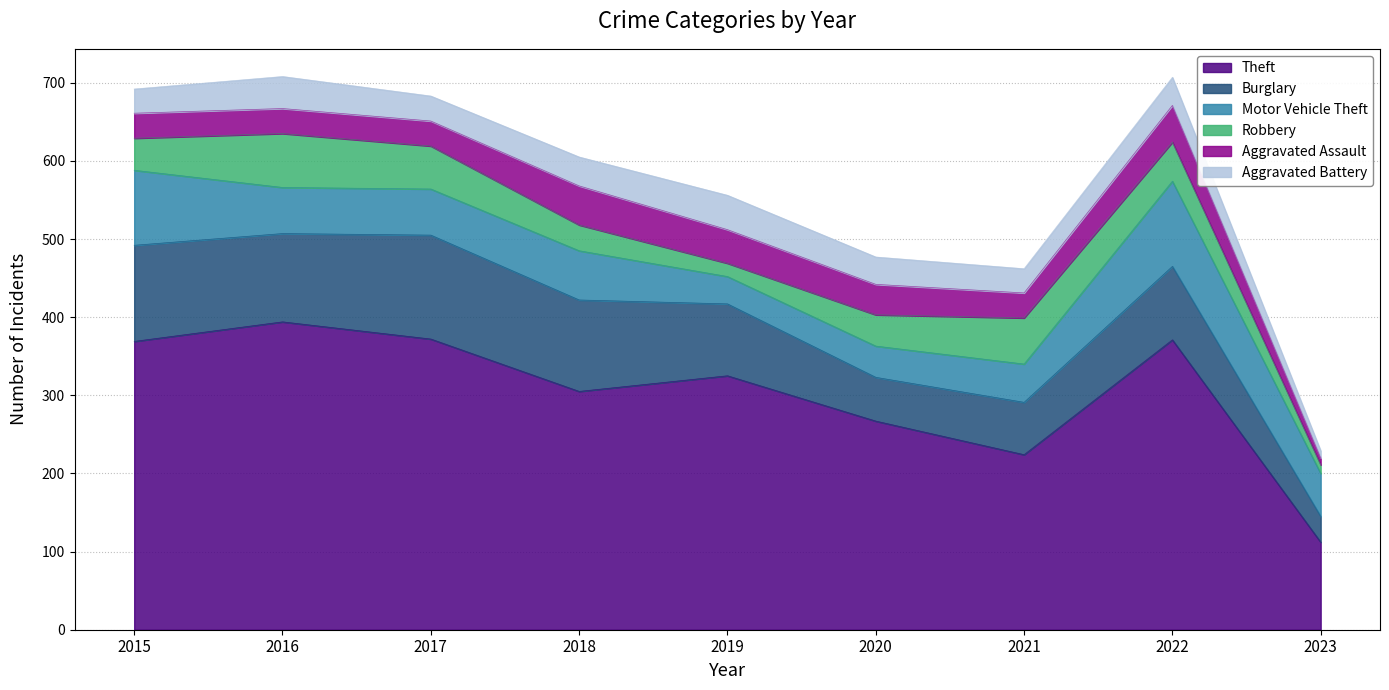

How many lines are shown in the chart?

6